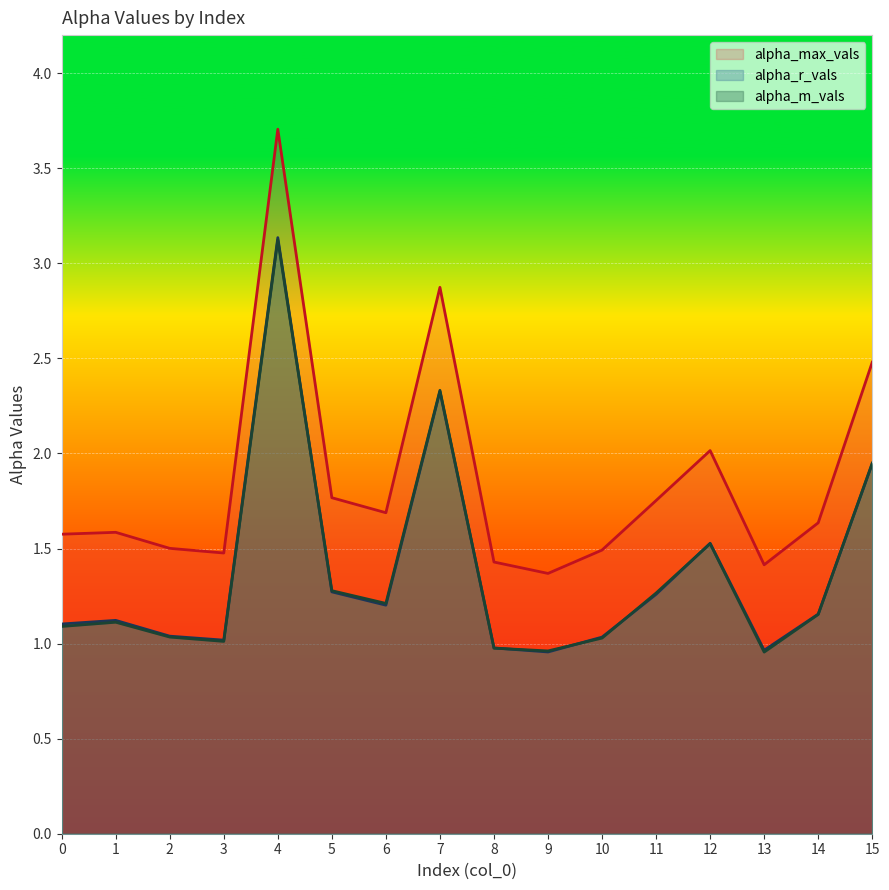

Reading left to right, extract all data points from this chart.

alpha_max_vals: 1.6	1.6	1.5	1.5	3.7	1.8	1.7	2.9	1.4	1.4	1.5	1.8	2.0	1.4	1.6	2.5
alpha_r_vals: 1.1	1.1	1.0	1.0	3.1	1.3	1.2	2.3	1.0	1.0	1.0	1.3	1.5	1.0	1.2	1.9
alpha_m_vals: 1.1	1.1	1.0	1.0	3.1	1.3	1.2	2.3	1.0	1.0	1.0	1.3	1.5	1.0	1.2	1.9